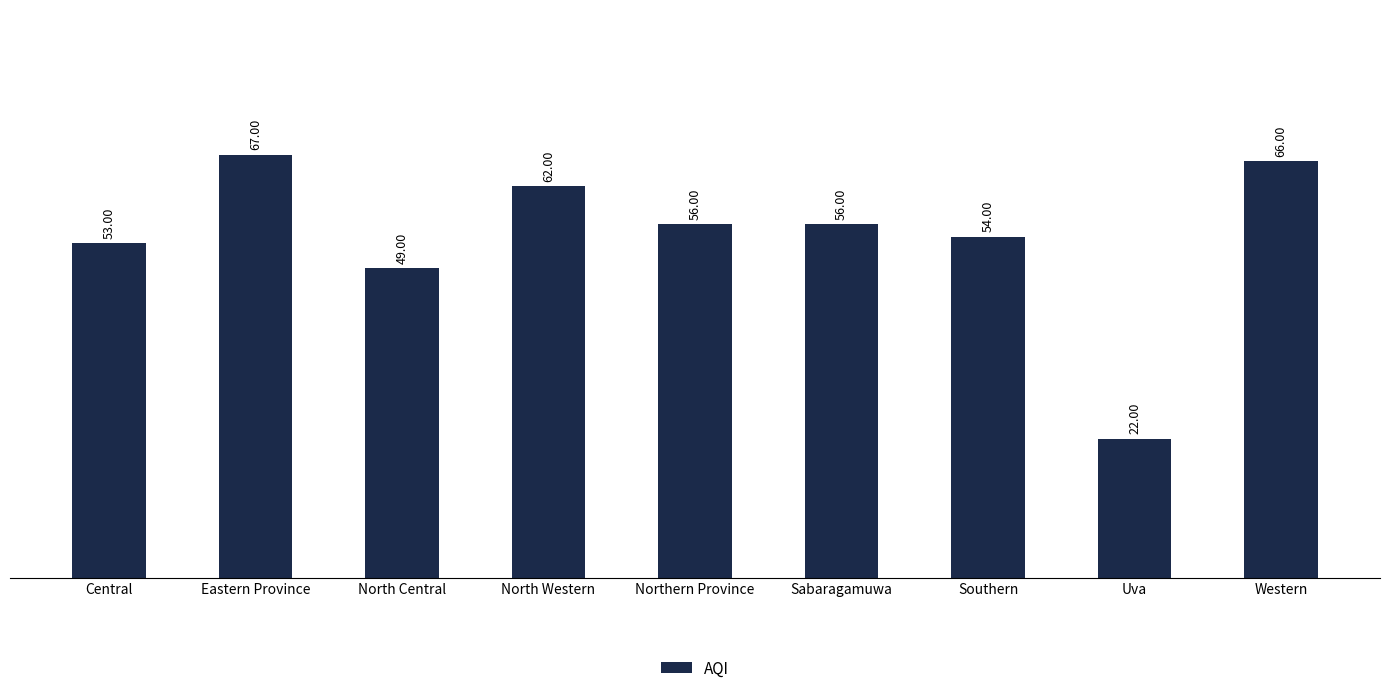

What is the smallest value displayed?

22